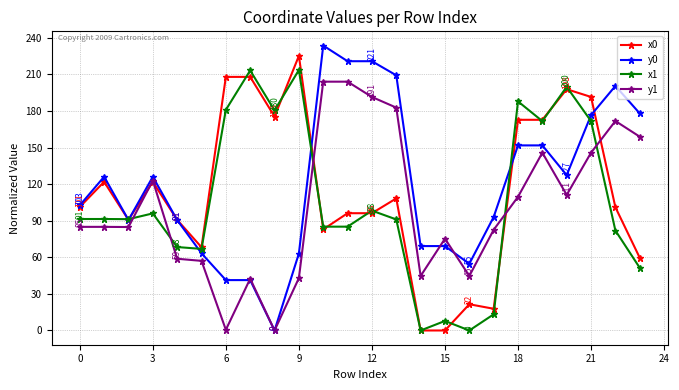

What is the difference between the maximum and minimum values in the x1 series?

213.6